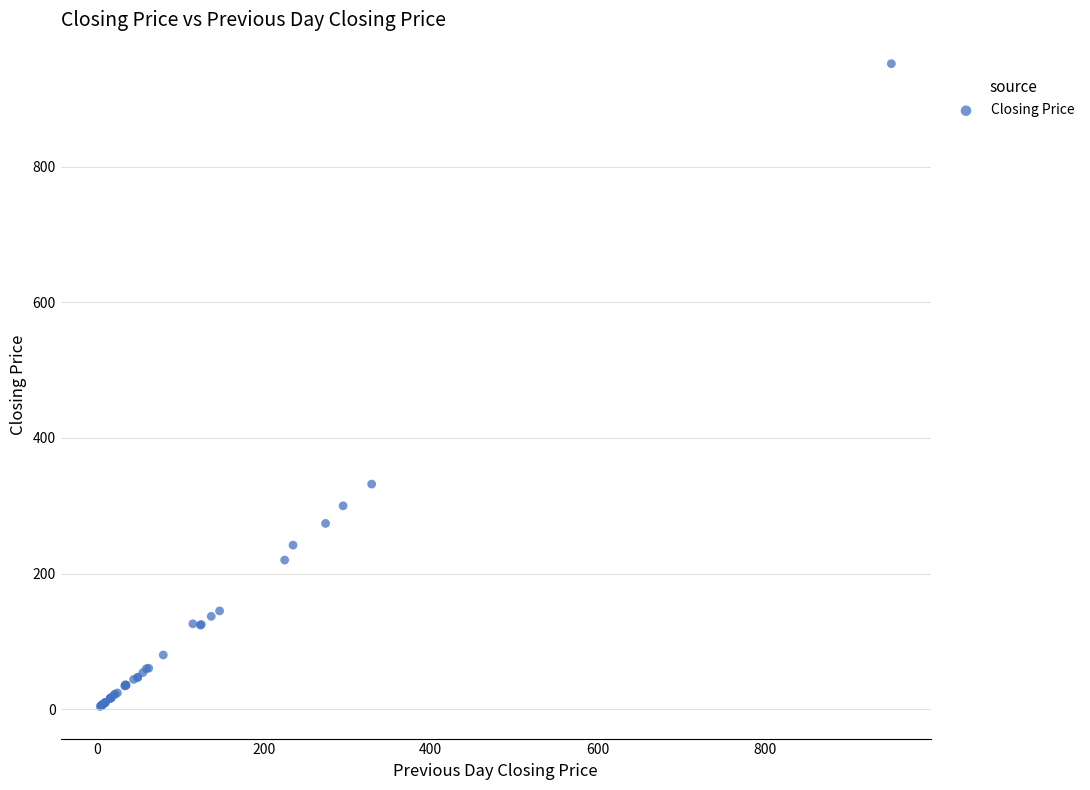

What Y value in the scatter plot is closest to 478?

332.0